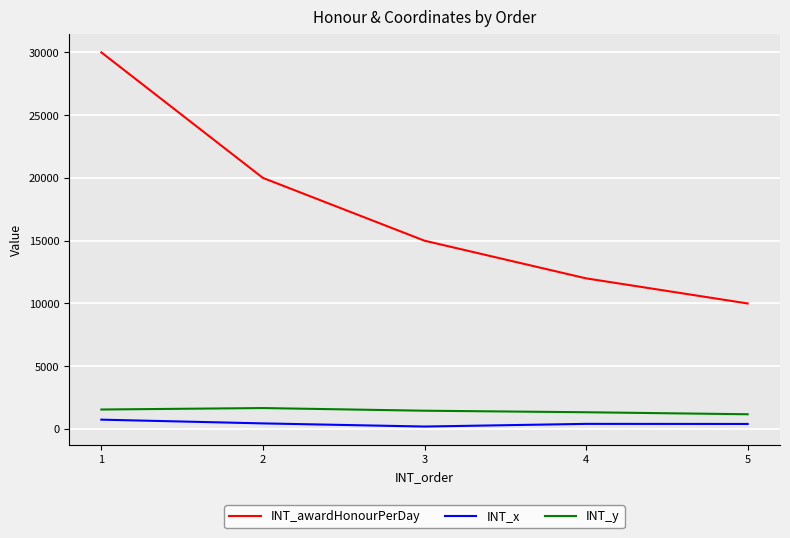

True or false: INT_awardHonourPerDay has a value of 12000 at 4.

True